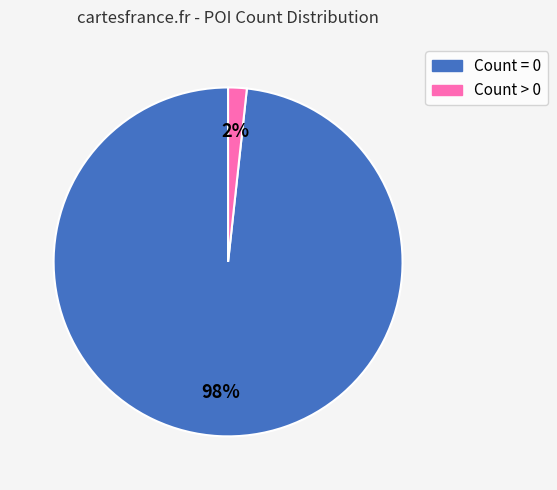

What is the majority slice?

Count = 0